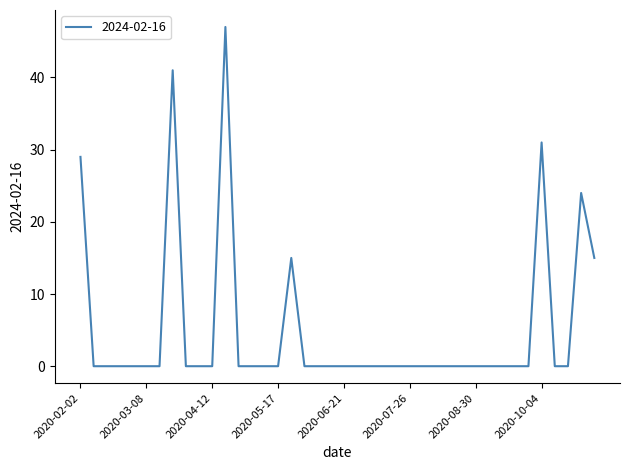

What is the difference between the maximum and minimum values?

47